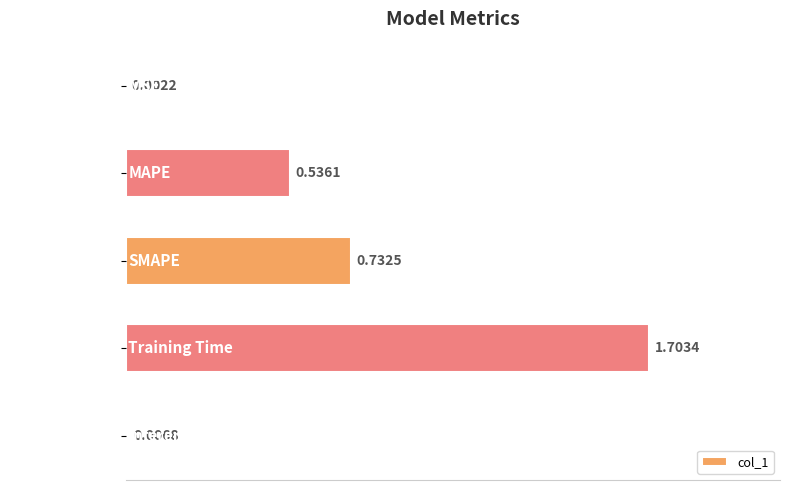

Which label corresponds to the largest value in the chart?

Training Time